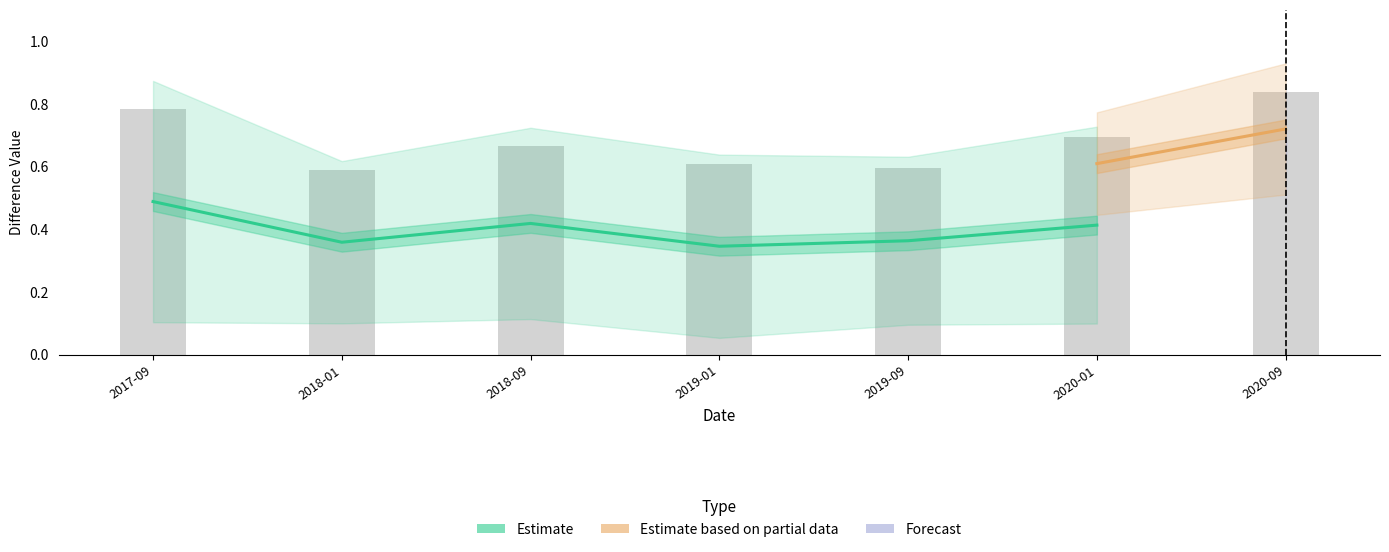

What is the difference between the second highest and minimum values in the Temp_5year_diff series?

0.1